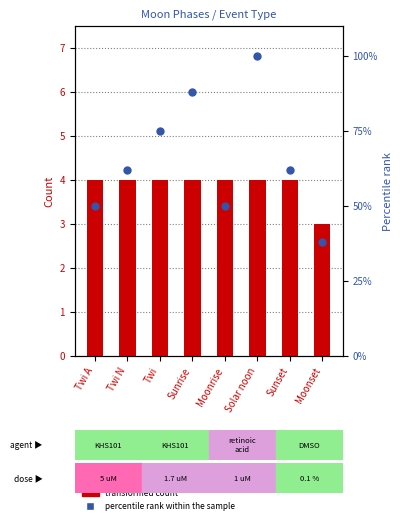

Which series contains the highest Y value?

percentile rank within the sample